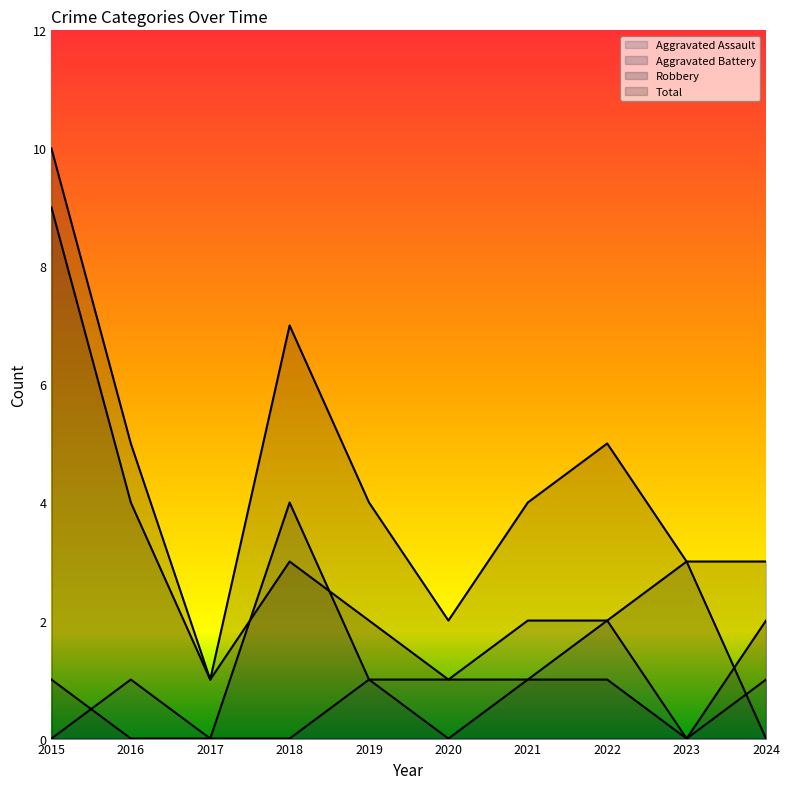

Between 2021 and 2016, which is larger?

2021